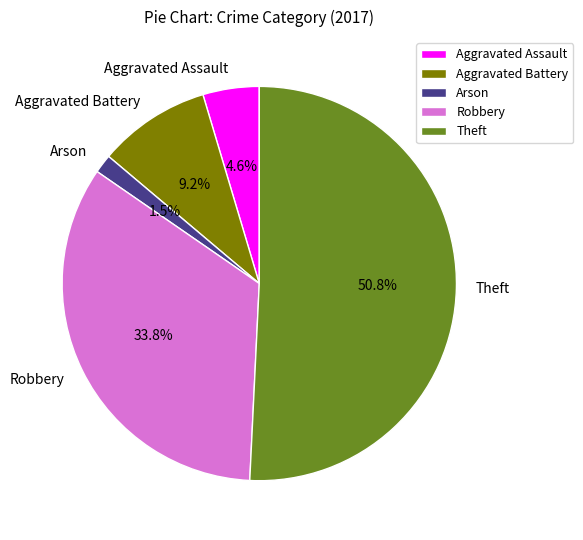

Which has a higher value, Aggravated Assault or Theft?

Theft